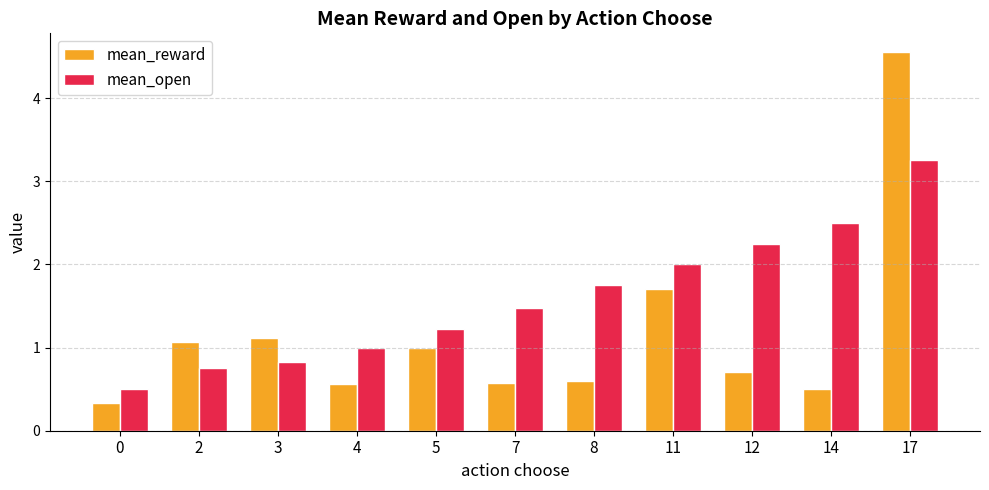

How many groups of bars are there?

11